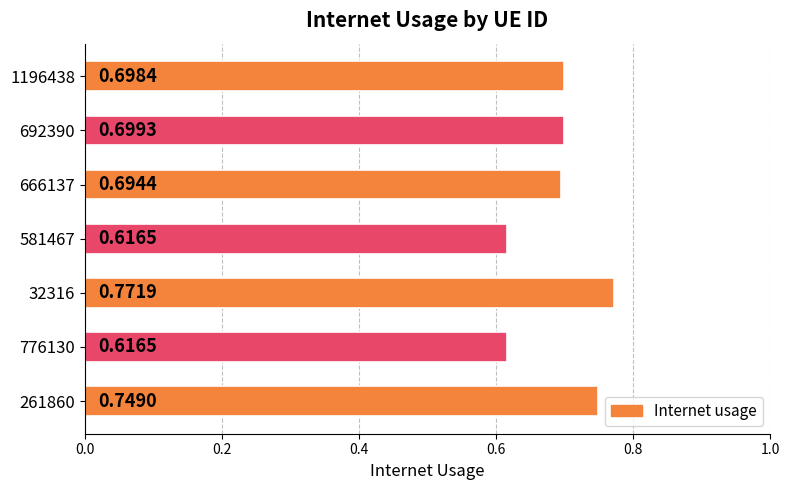

Count the values in the range 0 to 1.

7